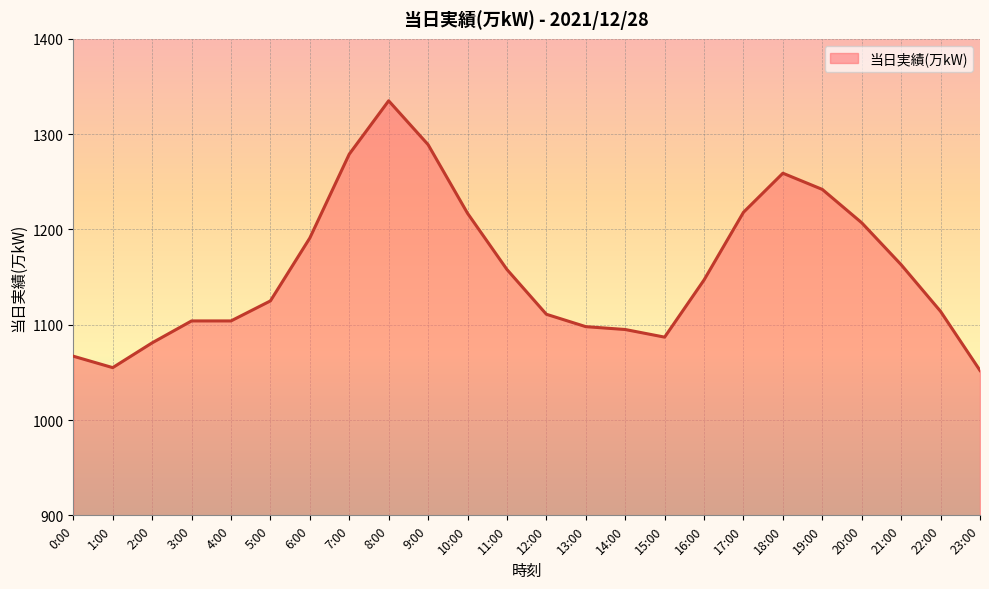

What position from the left is 12:00?

13